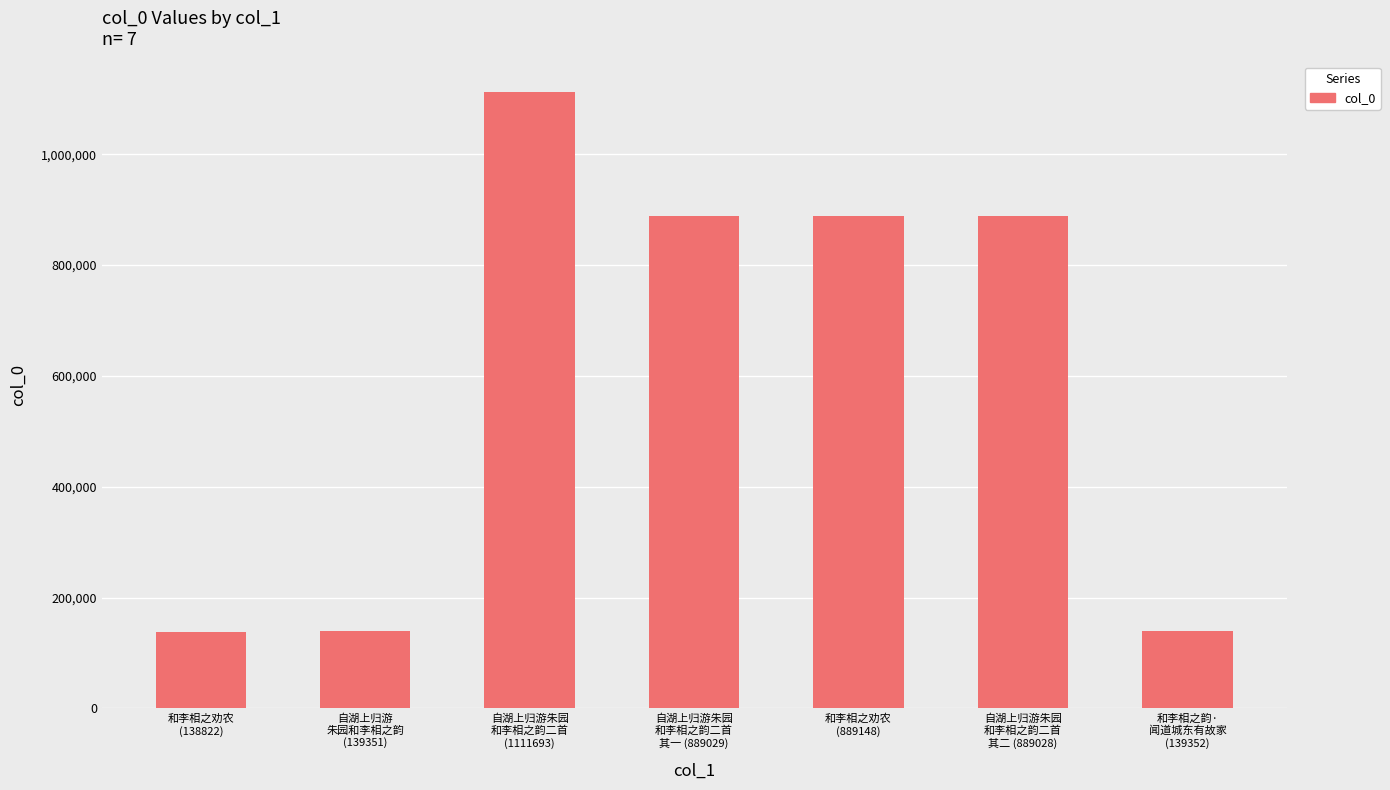

The value at 自湖上归游朱园
和李相之韵二首
其二 (889028) is 889028. True or false?

True